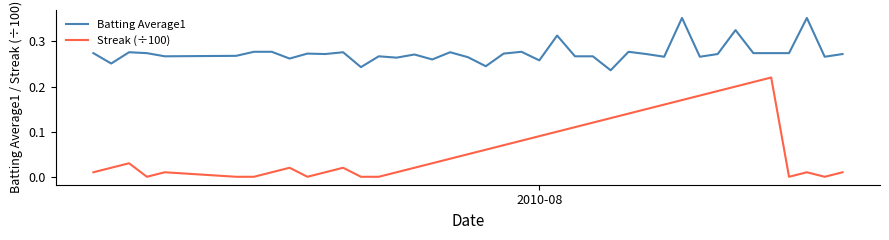

True or false: Batting Average1 and Streak (÷100) intersect in this chart.

False